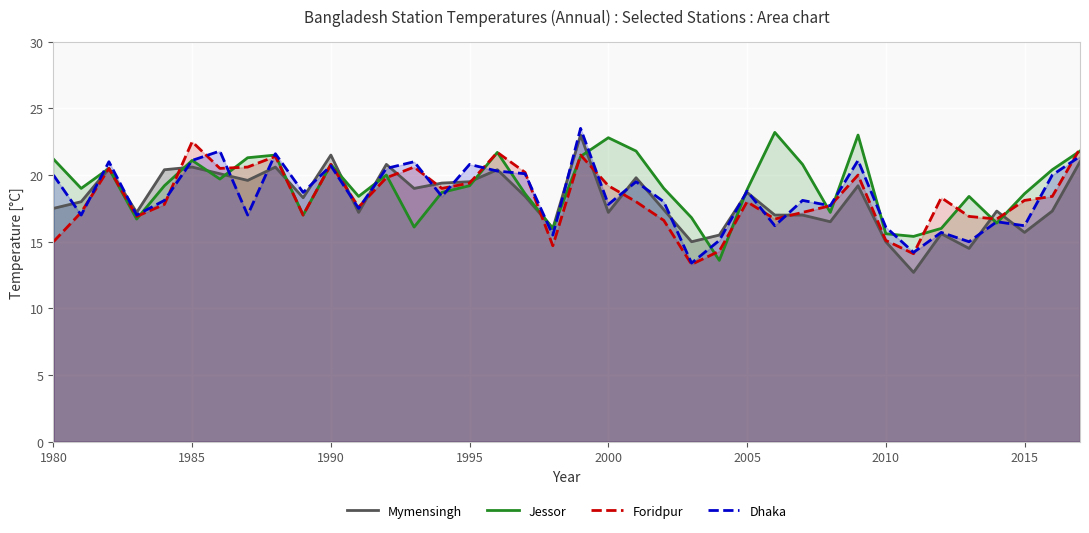

What is the sum of the Jessor values at 2010 and 1995?

34.8